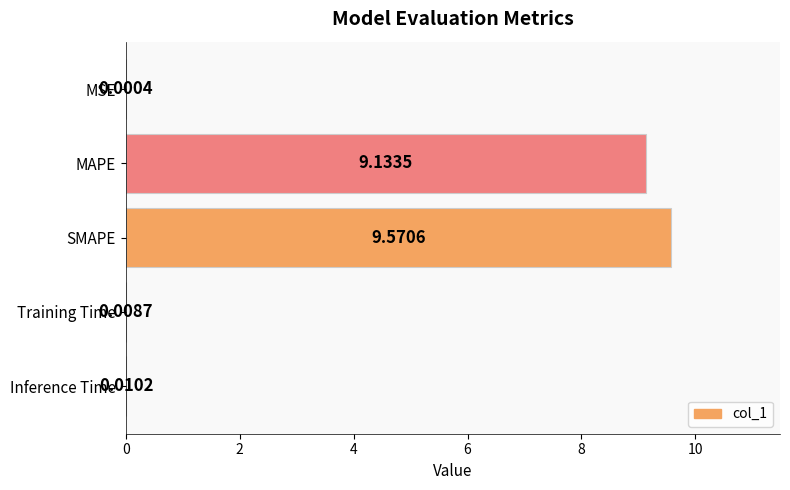

Which category has the highest value across all series?

SMAPE